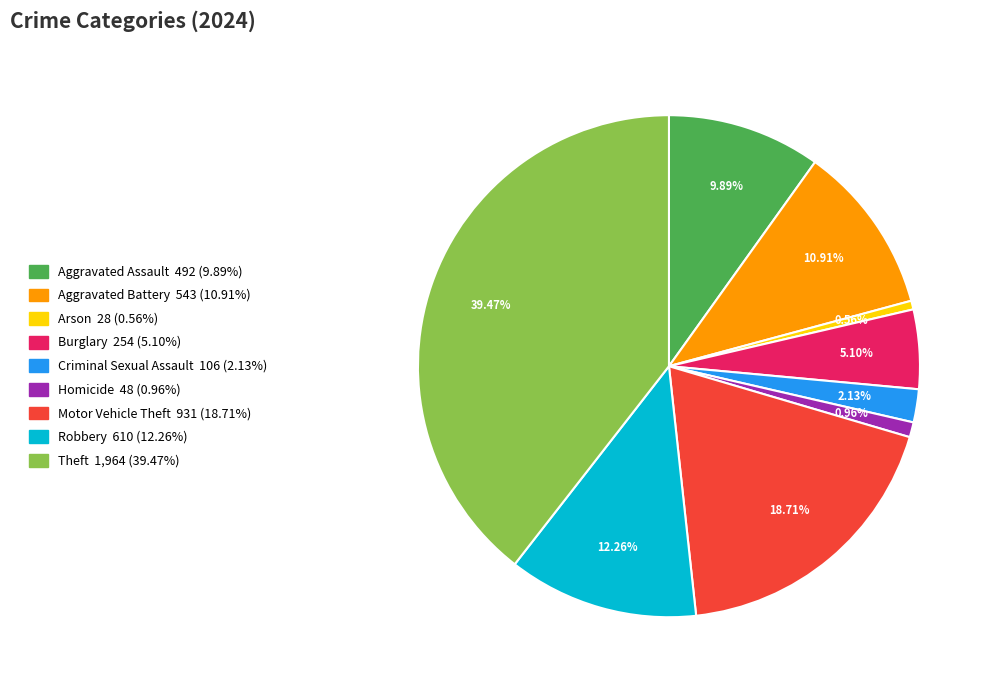

Count the number of slices in the pie.

9